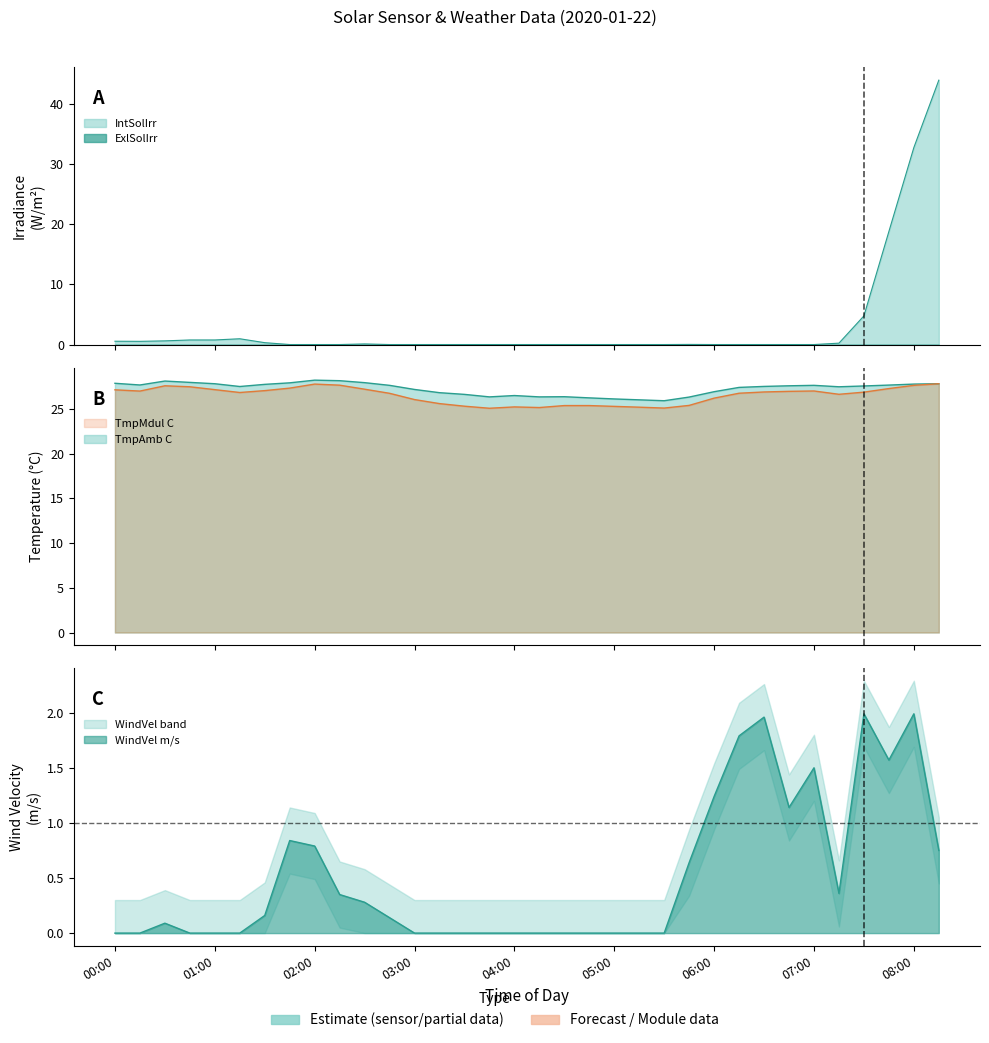

Is the value of WindVel m/s at 02:30 greater than the value of TmpAmb C at 02:00?

No